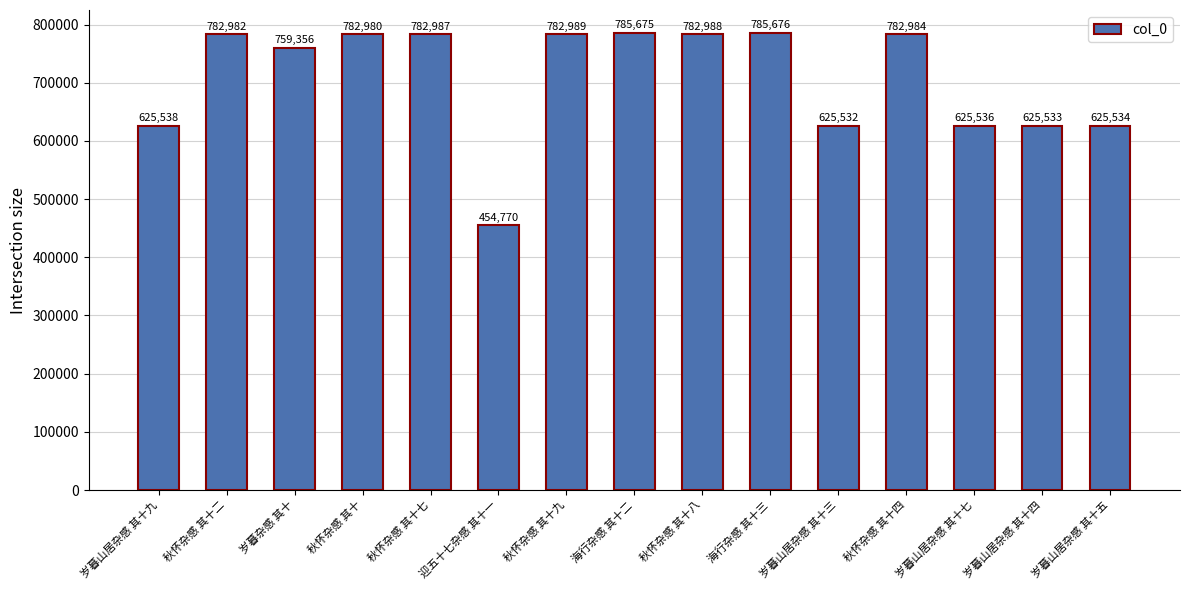

How many bars are there in total?

15